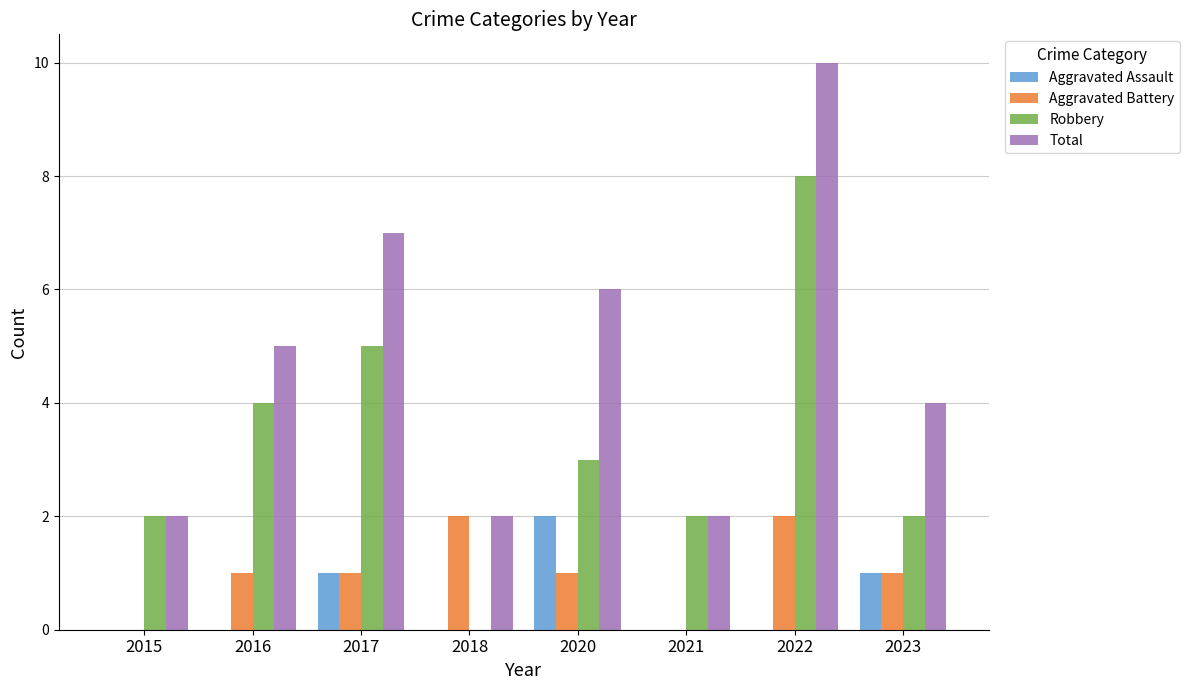

What is the maximum value shown in the chart?

10